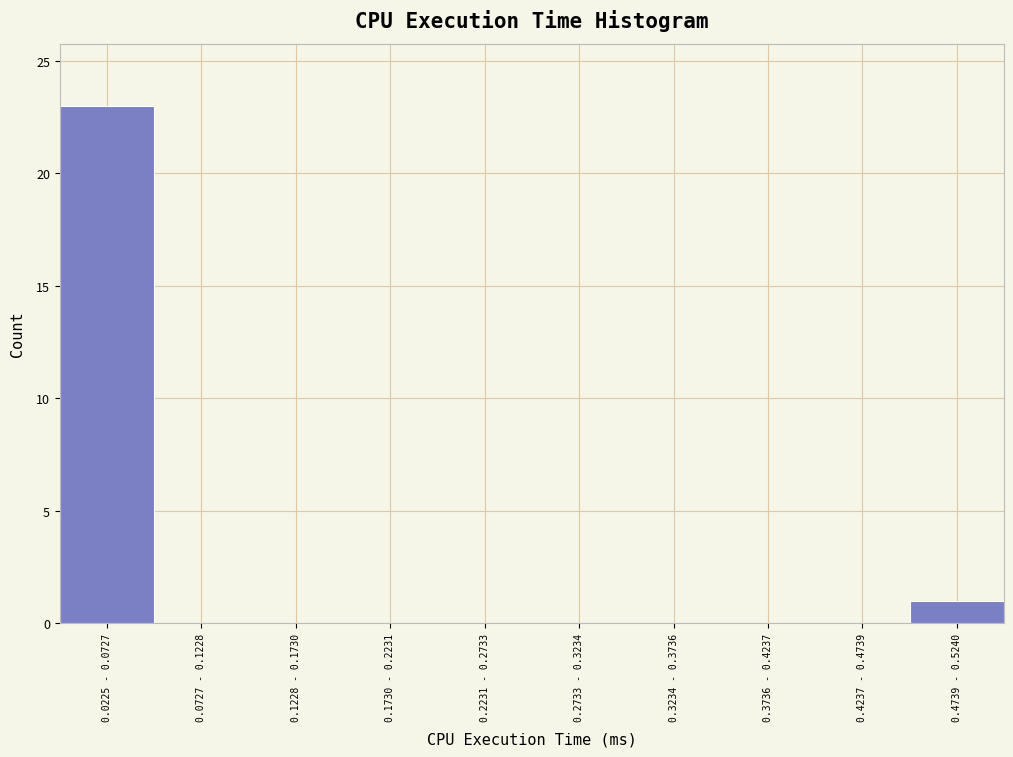

Reading right to left, what are all the values shown in this chart?

0.4739 - 0.5240=1	0.4237 - 0.4739=0	0.3736 - 0.4237=0	0.3234 - 0.3736=0	0.2733 - 0.3234=0	0.2231 - 0.2733=0	0.1730 - 0.2231=0	0.1228 - 0.1730=0	0.0727 - 0.1228=0	0.0225 - 0.0727=23